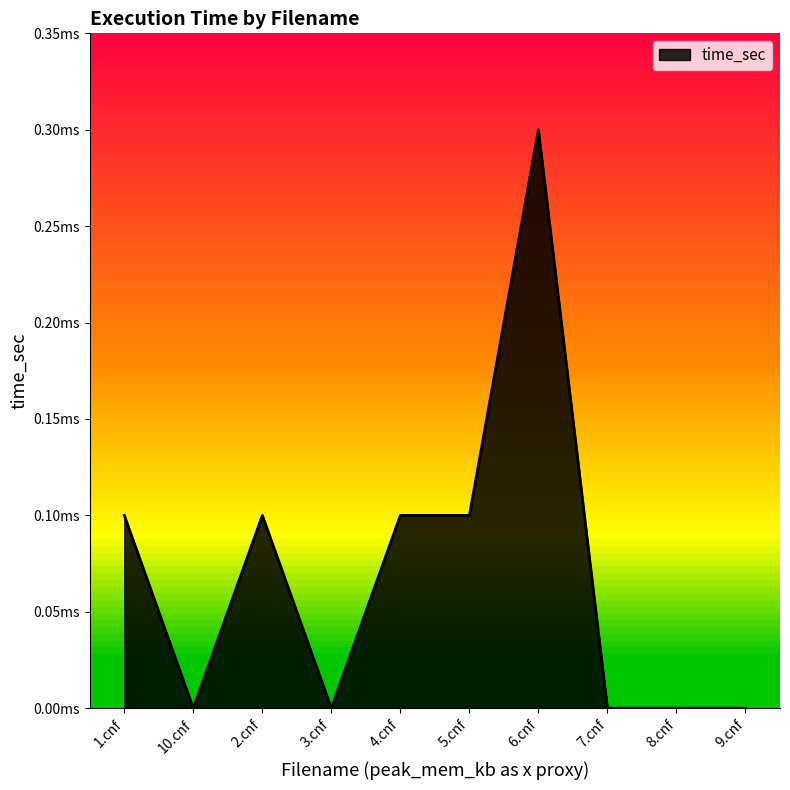

Which label corresponds to the largest value in the chart?

6.cnf